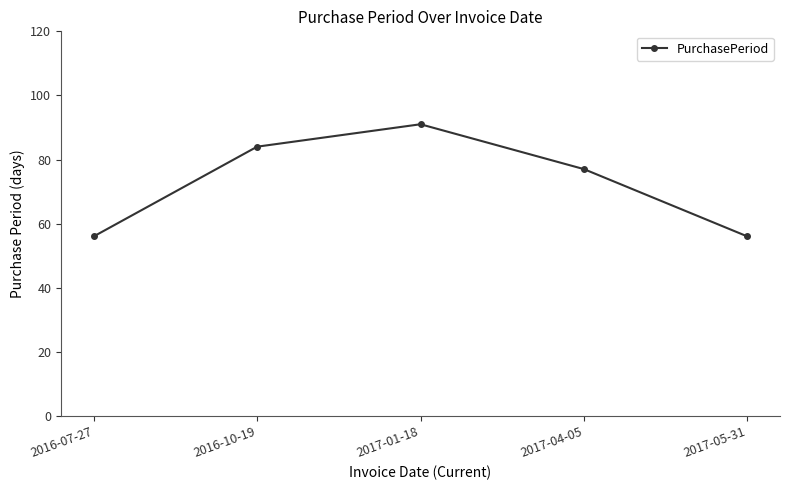

What is the difference between the values at 2017-01-18 and 2016-10-19?

7